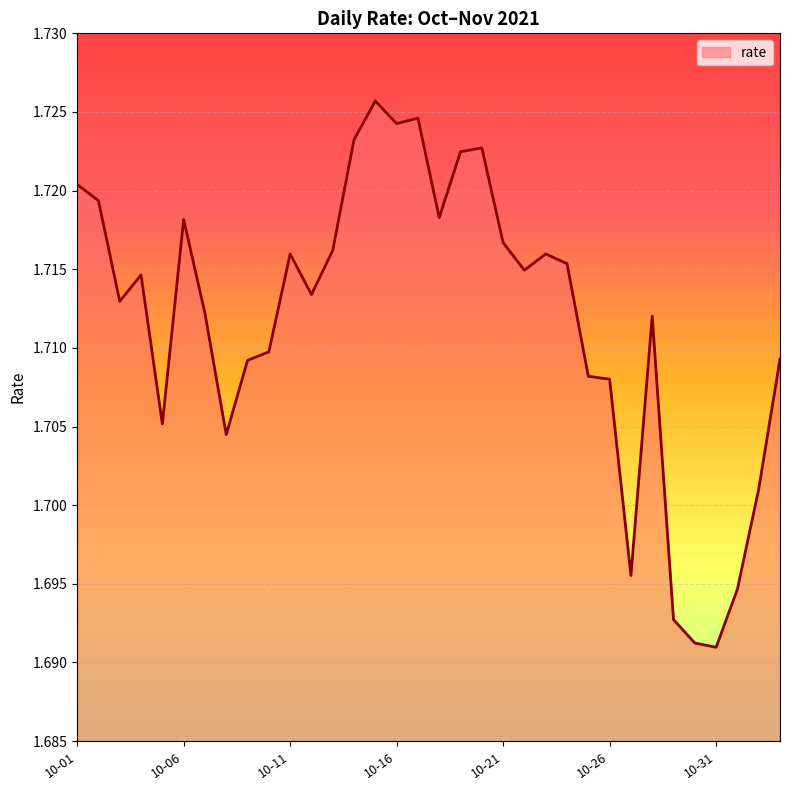

The value at 10-31 is 1.1. True or false?

False